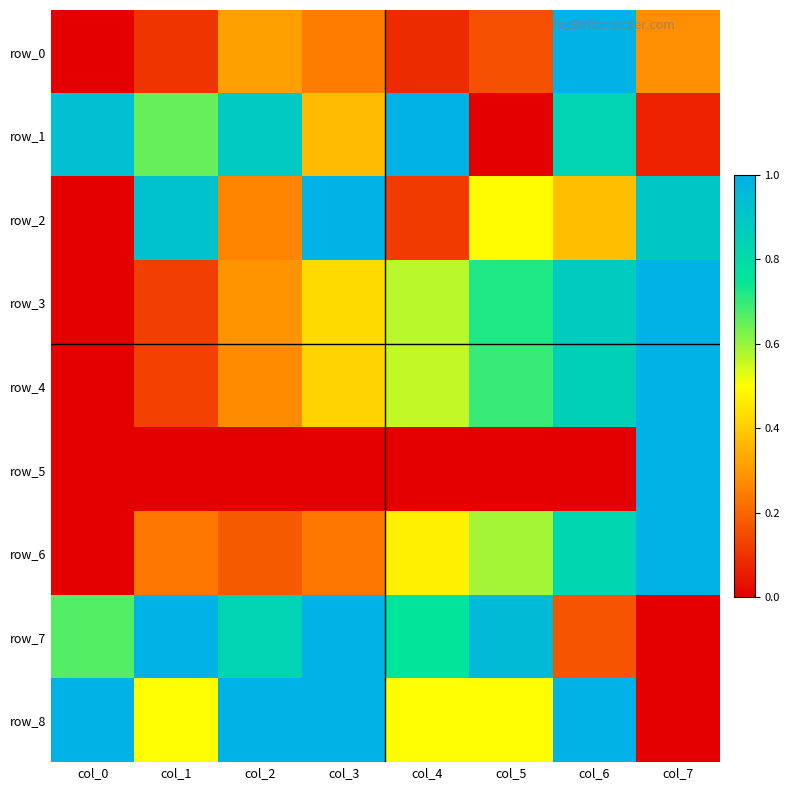

What is the difference between the highest and lowest values at col_3?

1.0